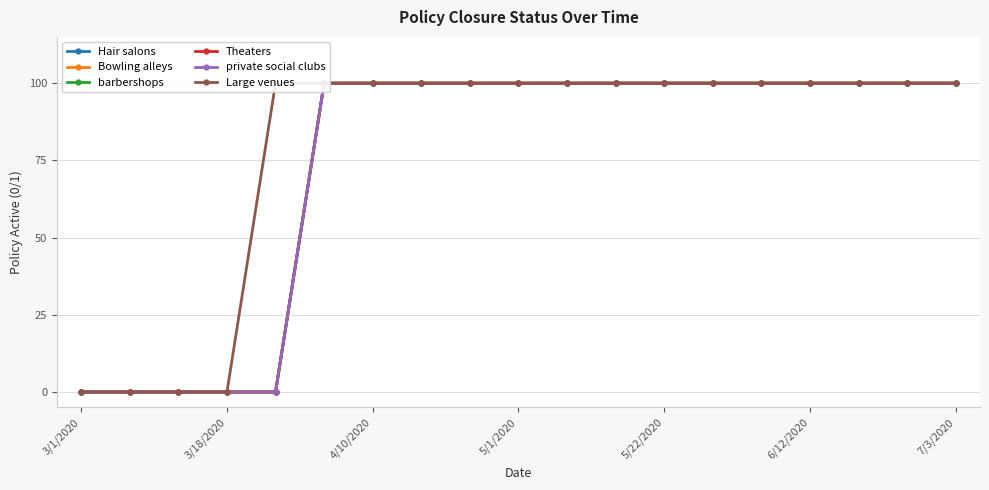

Which has a higher value, 7/3/2020 or 8?

7/3/2020